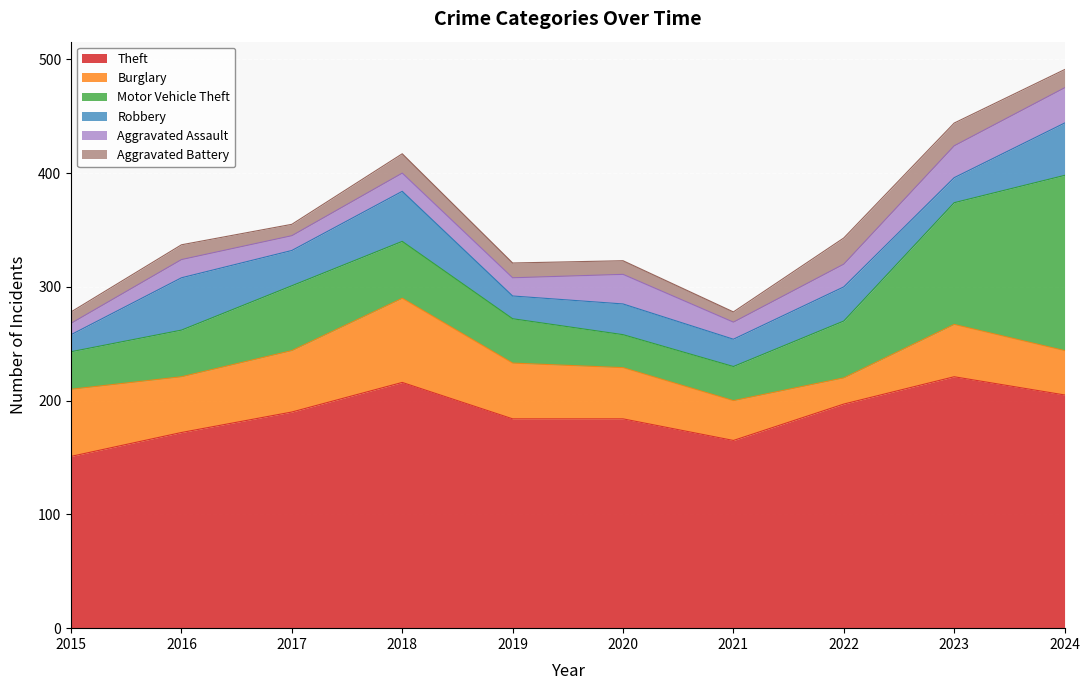

At which category does the chart reach its minimum across all series?

2021